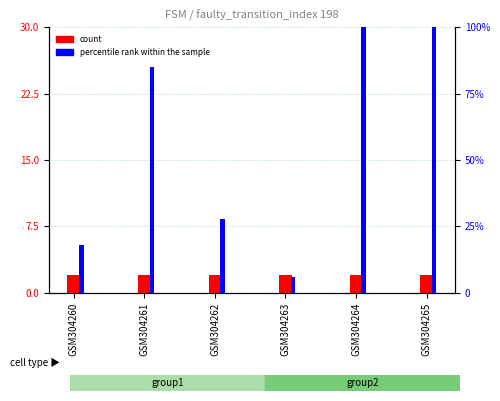

List the labels in order of count value, smallest first.

GSM304260, GSM304261, GSM304262, GSM304263, GSM304264, GSM304265